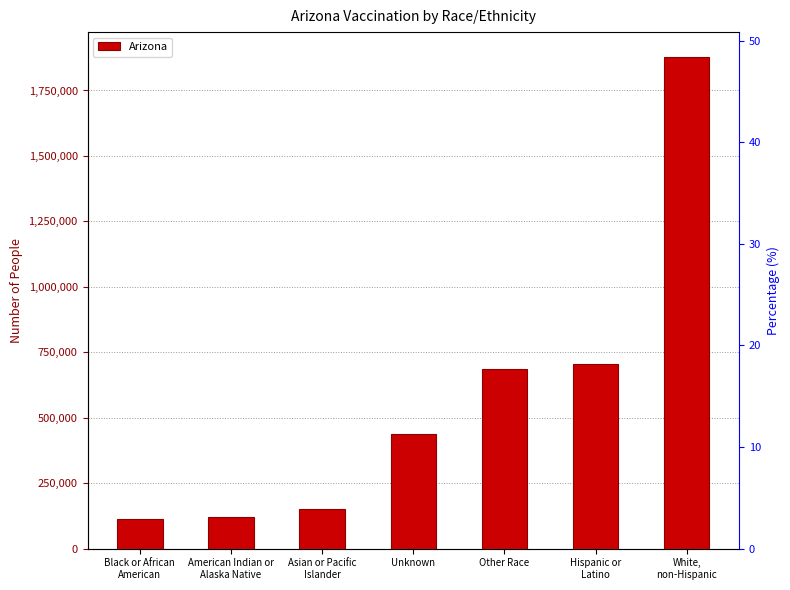

What is the difference between the maximum and minimum values?

1765445